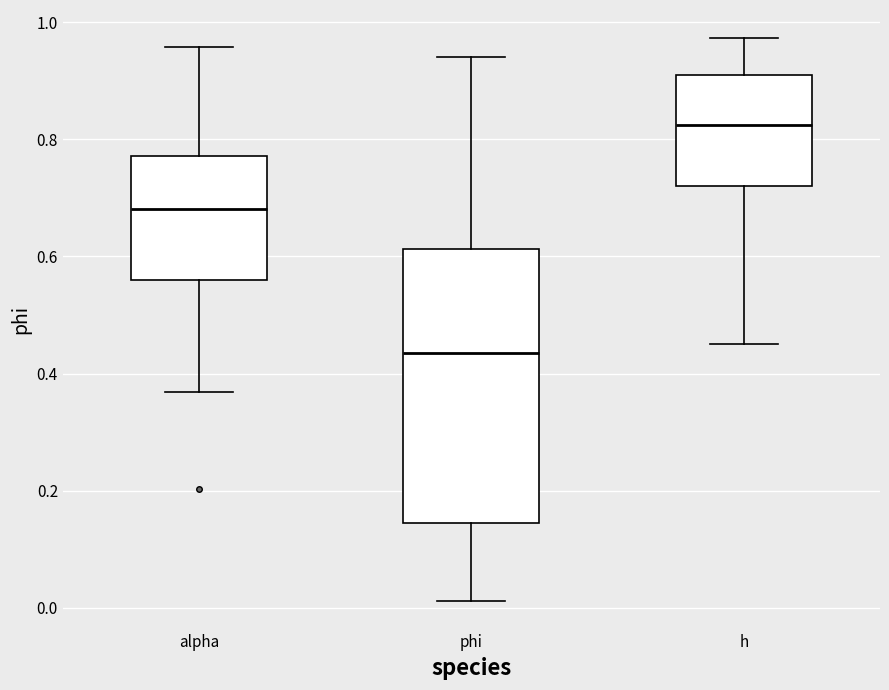

Which box has the lowest median line?

phi